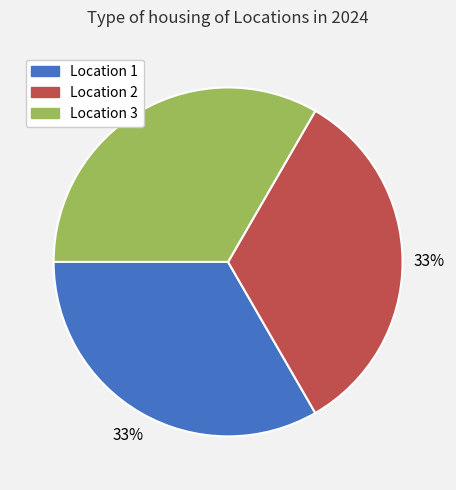

Count the number of slices in the pie.

3